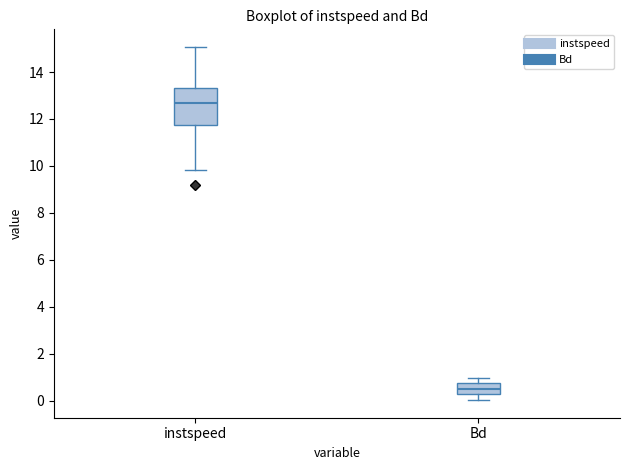

Which box's median line is the lowest?

Bd